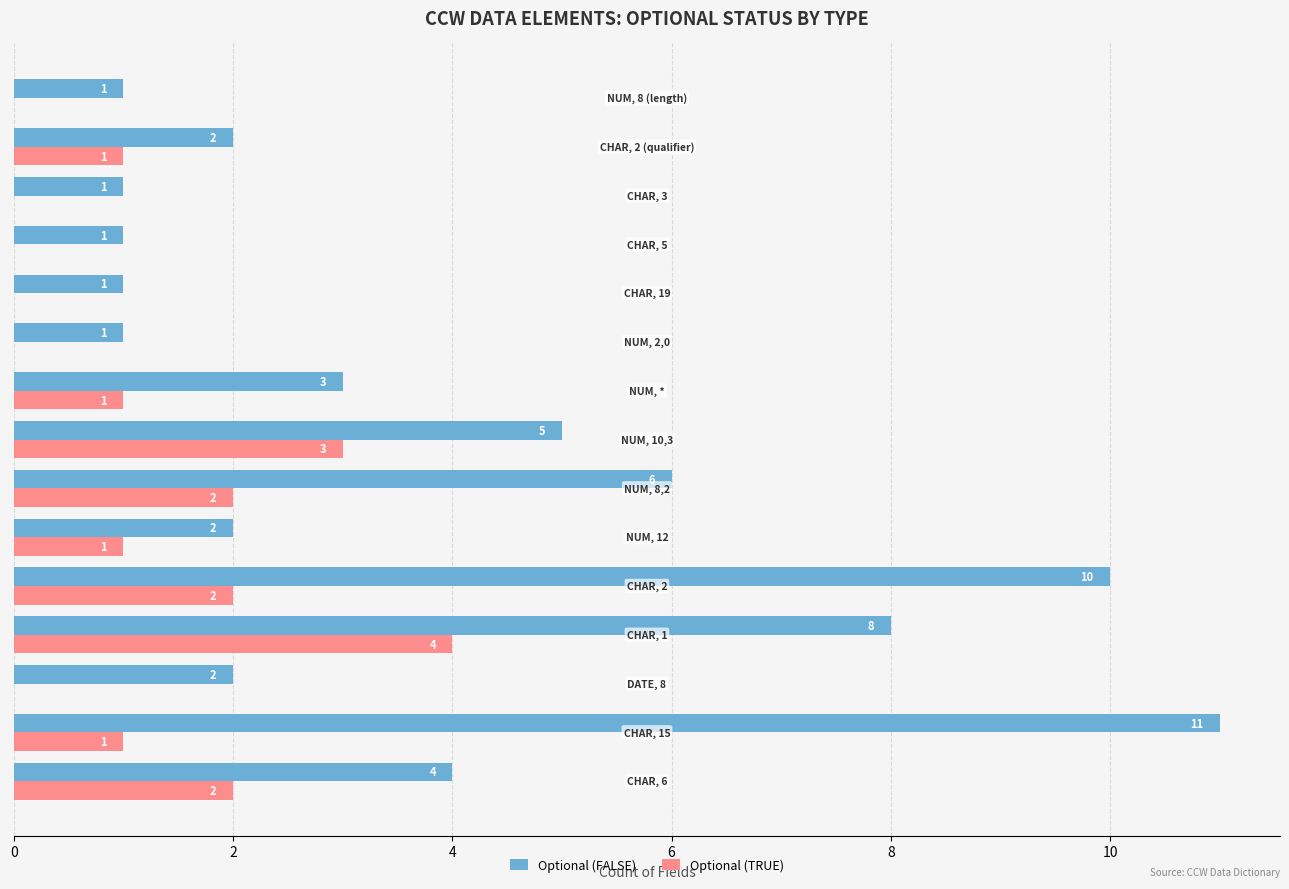

Which series has the largest total across all categories?

Optional (FALSE)